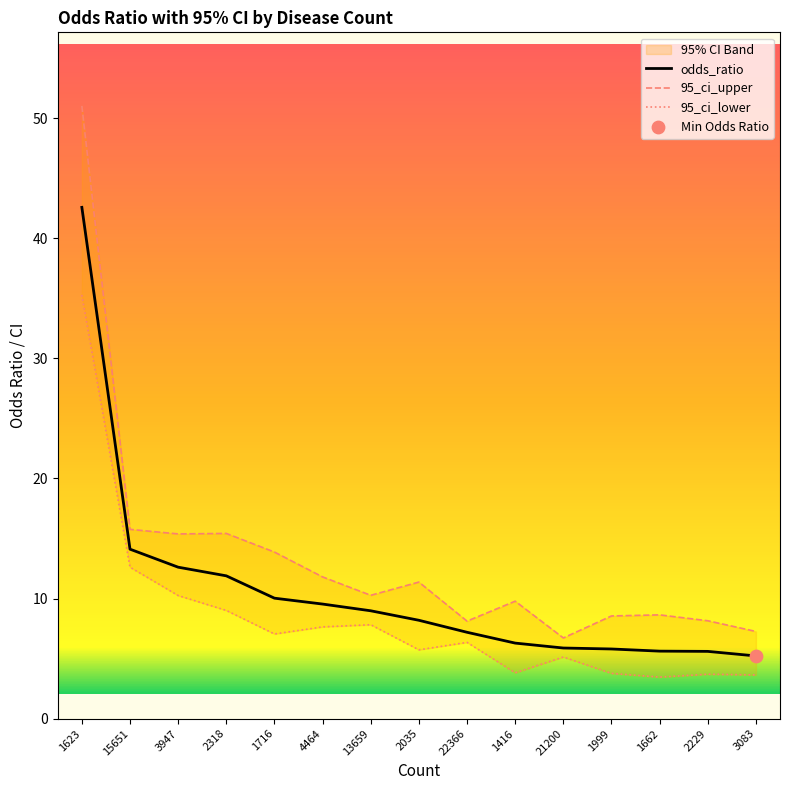

At which category is the sum across all series the highest?

1623